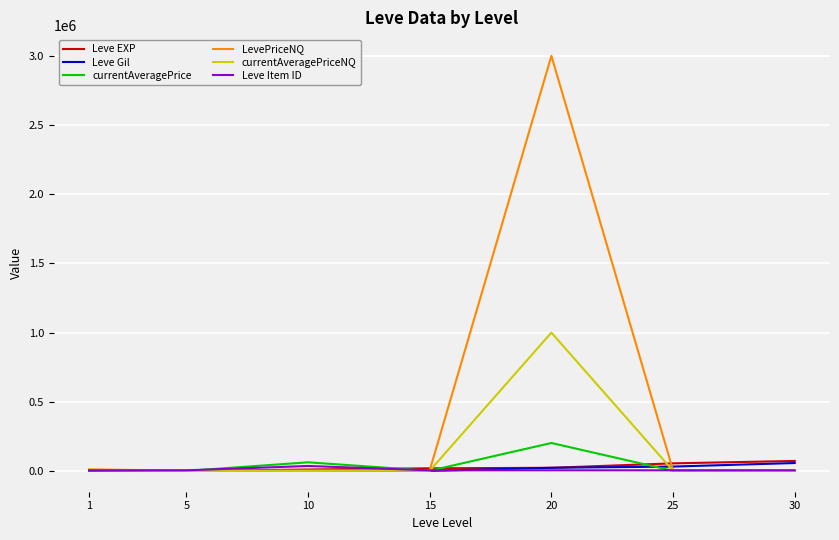

At which category is the sum across all series the highest?

20